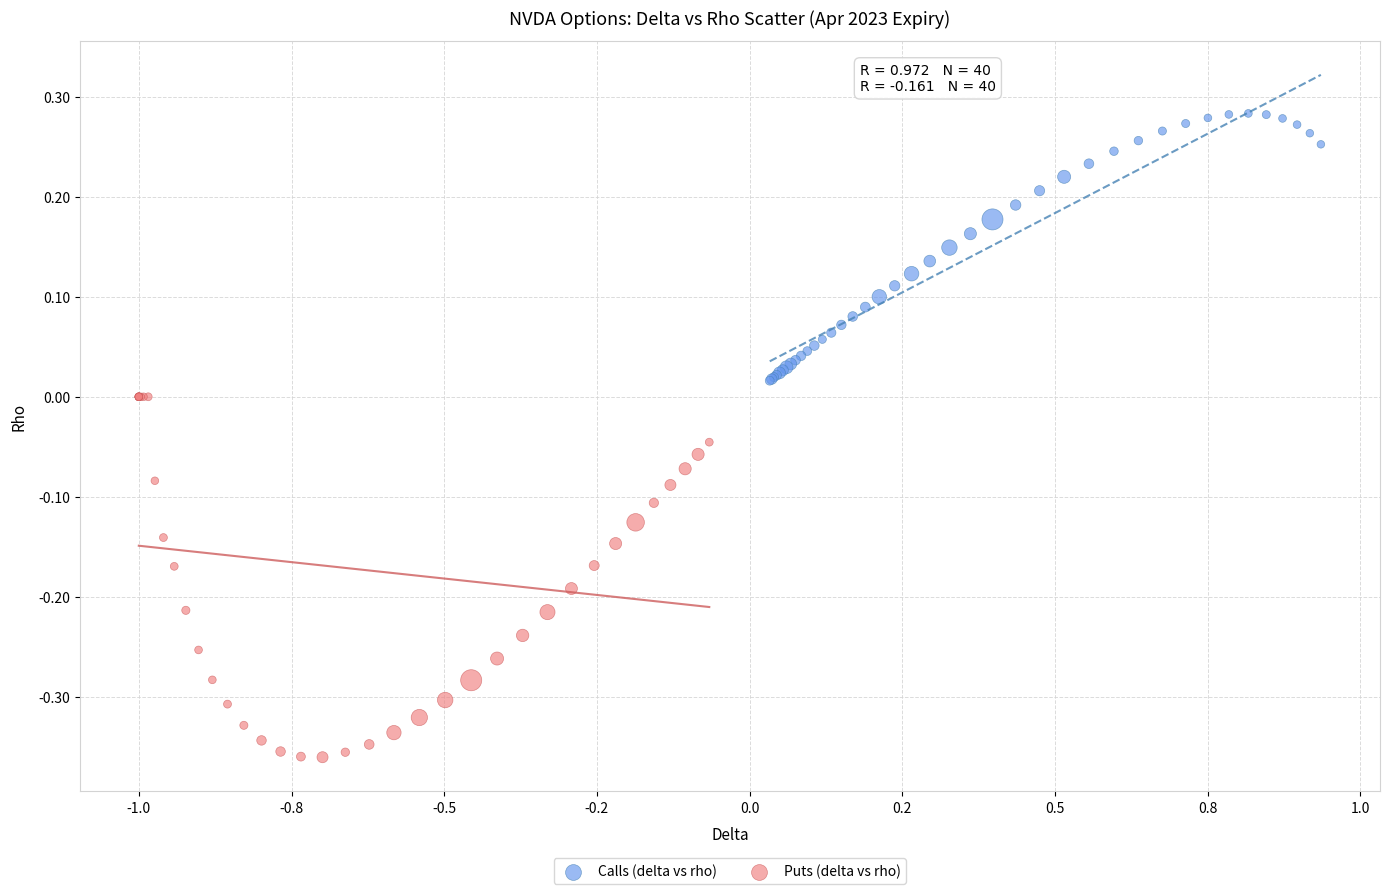

Which series reaches the maximum Y coordinate?

Calls (delta vs rho)